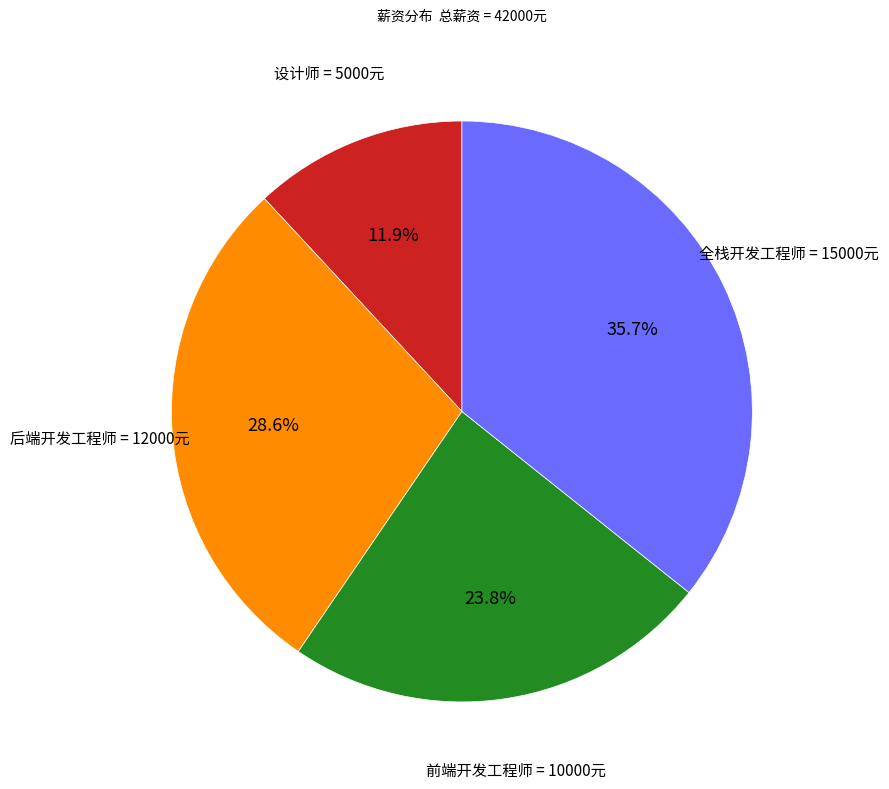

How many segments does this pie chart have?

4